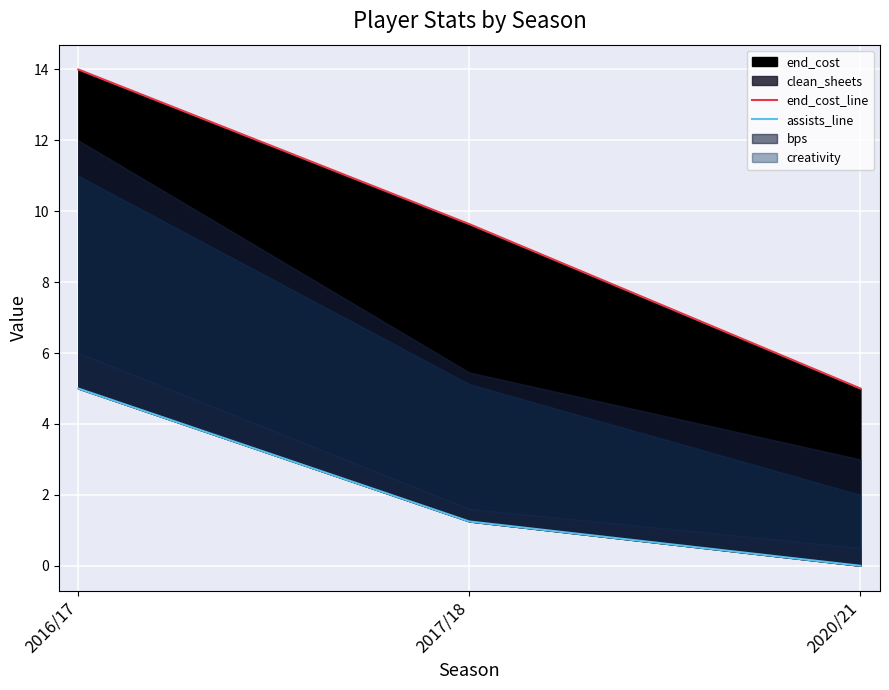

List the labels in order of end_cost_line value, smallest first.

2020/21, 2017/18, 2016/17